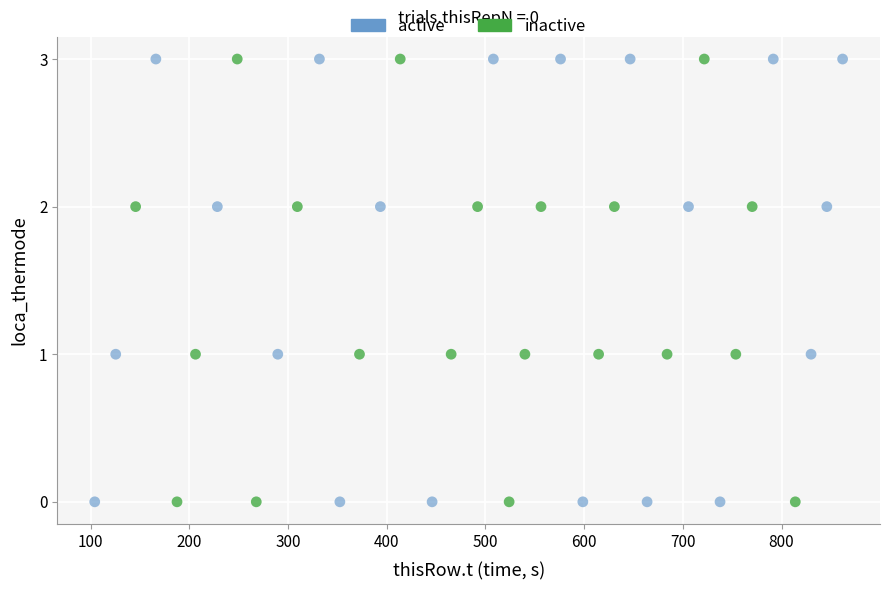

What are all the series names shown in the legend?

active, inactive